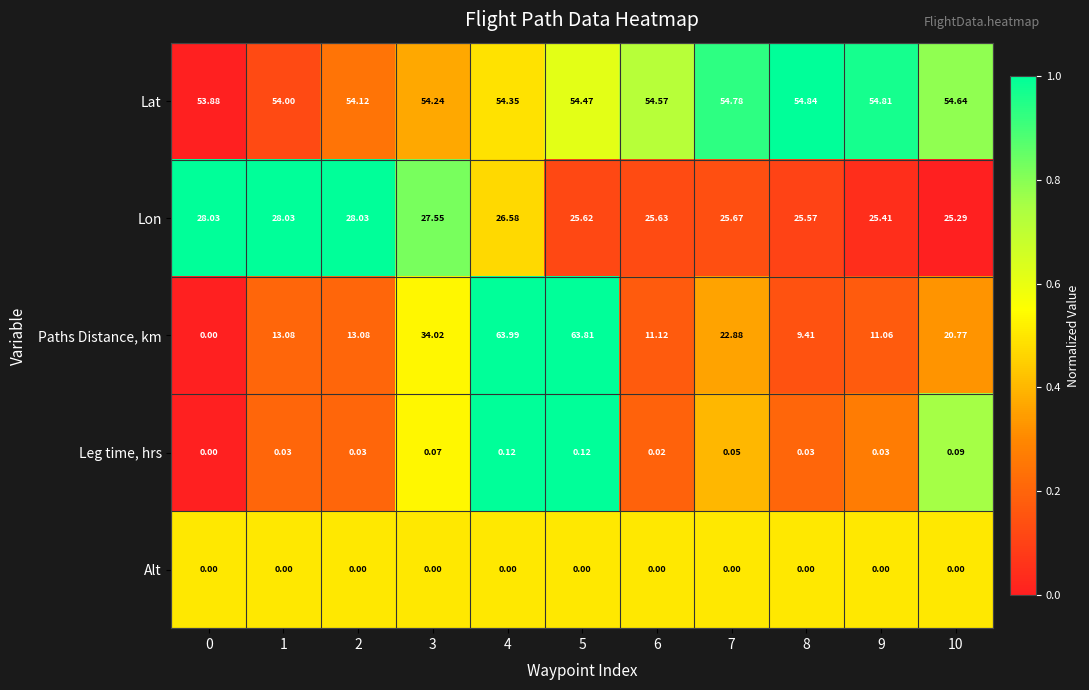

Which label corresponds to the largest value in the chart?

4